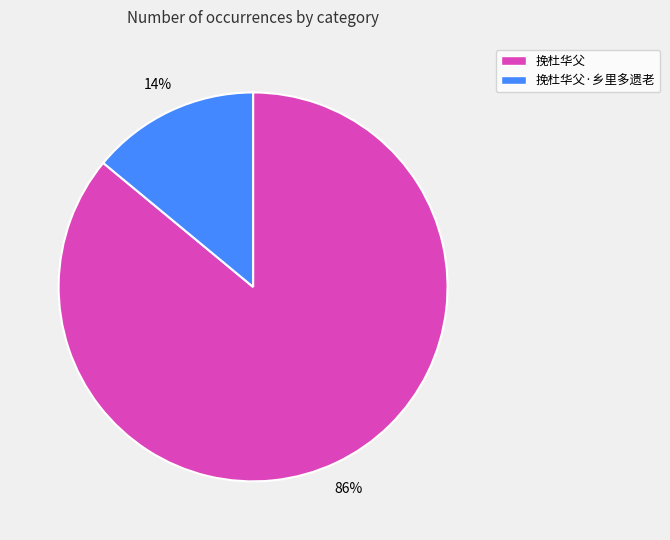

True or false: 挽杜华父·乡里多遗老 accounts for 14% of the total.

True